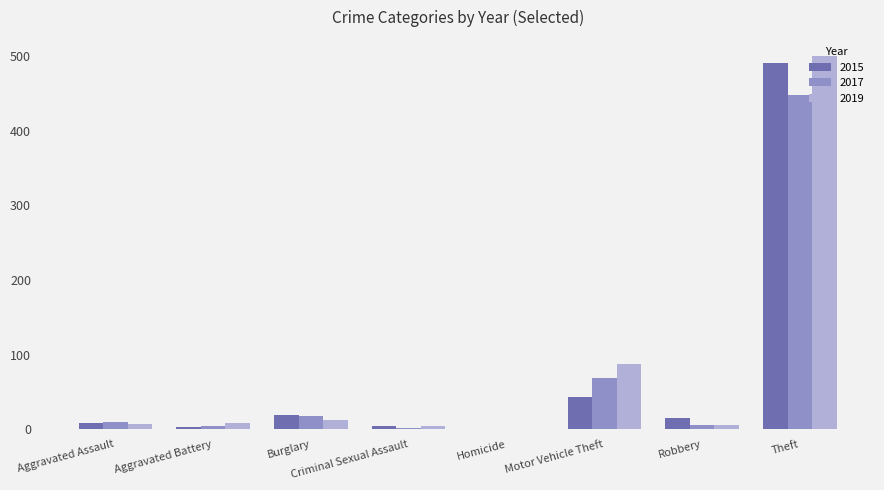

What is the difference between the 2017 values at Motor Vehicle Theft and Aggravated Assault?

59